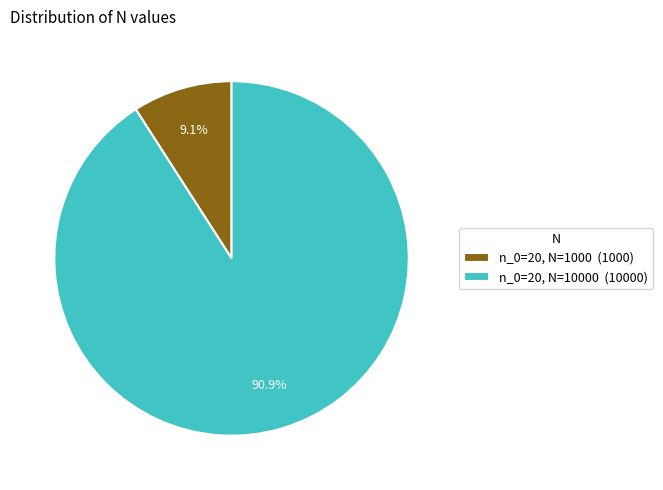

Rank the categories by value from highest to lowest.

n_0=20, N=10000 (10000), n_0=20, N=1000 (1000)